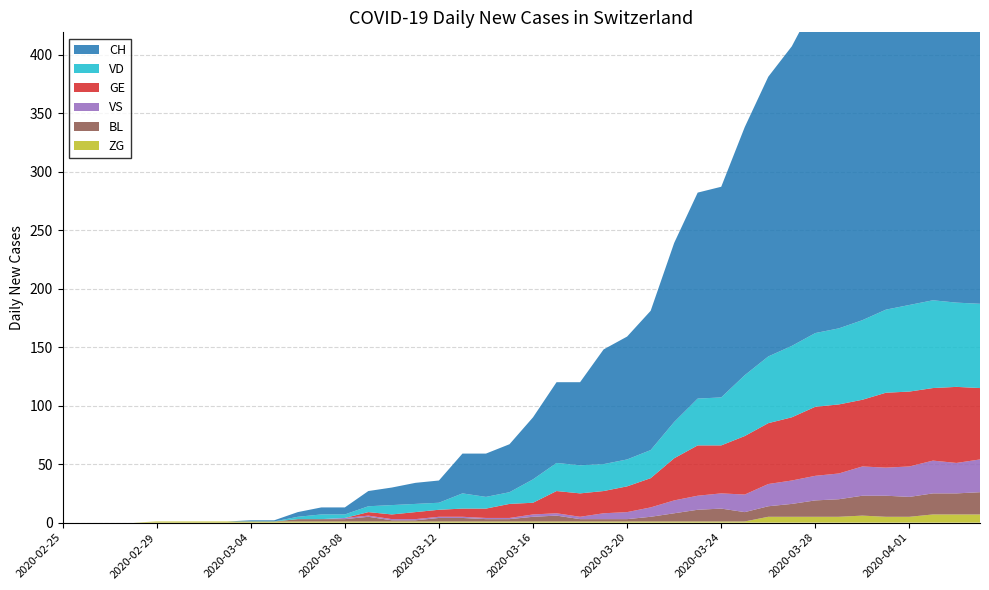

Reading left to right, transcribe all the data shown in this chart.

BL: 2020-02-25=0	2020-02-26=0	2020-02-27=0	2020-02-28=0	2020-02-29=0	2020-03-01=0	2020-03-02=0	2020-03-03=0	2020-03-04=0	2020-03-05=0	2020-03-06=2	2020-03-07=2	2020-03-08=2	2020-03-09=4	2020-03-10=1	2020-03-11=1	2020-03-12=3	2020-03-13=3	2020-03-14=2	2020-03-15=2	2020-03-16=4	2020-03-17=5	2020-03-18=2	2020-03-19=2	2020-03-20=2	2020-03-21=4	2020-03-22=7	2020-03-23=10	2020-03-24=11	2020-03-25=8	2020-03-26=9	2020-03-27=11	2020-03-28=14	2020-03-29=15	2020-03-30=17	2020-03-31=18	2020-04-01=17	2020-04-02=18	2020-04-03=18	2020-04-04=19
GE: 2020-02-25=0	2020-02-26=0	2020-02-27=0	2020-02-28=0	2020-02-29=0	2020-03-01=0	2020-03-02=0	2020-03-03=0	2020-03-04=0	2020-03-05=0	2020-03-06=0	2020-03-07=0	2020-03-08=0	2020-03-09=3	2020-03-10=4	2020-03-11=6	2020-03-12=6	2020-03-13=7	2020-03-14=8	2020-03-15=12	2020-03-16=10	2020-03-17=19	2020-03-18=20	2020-03-19=19	2020-03-20=22	2020-03-21=25	2020-03-22=36	2020-03-23=43	2020-03-24=41	2020-03-25=50	2020-03-26=52	2020-03-27=54	2020-03-28=59	2020-03-29=59	2020-03-30=57	2020-03-31=64	2020-04-01=64	2020-04-02=62	2020-04-03=65	2020-04-04=61
VS: 2020-02-25=0	2020-02-26=0	2020-02-27=0	2020-02-28=0	2020-02-29=0	2020-03-01=0	2020-03-02=0	2020-03-03=0	2020-03-04=0	2020-03-05=0	2020-03-06=0	2020-03-07=0	2020-03-08=1	2020-03-09=1	2020-03-10=1	2020-03-11=1	2020-03-12=1	2020-03-13=1	2020-03-14=1	2020-03-15=1	2020-03-16=2	2020-03-17=2	2020-03-18=2	2020-03-19=5	2020-03-20=6	2020-03-21=8	2020-03-22=11	2020-03-23=12	2020-03-24=13	2020-03-25=15	2020-03-26=19	2020-03-27=20	2020-03-28=21	2020-03-29=22	2020-03-30=25	2020-03-31=24	2020-04-01=26	2020-04-02=28	2020-04-03=26	2020-04-04=28
ZG: 2020-02-25=0	2020-02-26=0	2020-02-27=0	2020-02-28=0	2020-02-29=1	2020-03-01=1	2020-03-02=1	2020-03-03=1	2020-03-04=1	2020-03-05=1	2020-03-06=1	2020-03-07=1	2020-03-08=1	2020-03-09=1	2020-03-10=1	2020-03-11=1	2020-03-12=1	2020-03-13=1	2020-03-14=1	2020-03-15=1	2020-03-16=1	2020-03-17=1	2020-03-18=1	2020-03-19=1	2020-03-20=1	2020-03-21=1	2020-03-22=1	2020-03-23=1	2020-03-24=1	2020-03-25=1	2020-03-26=5	2020-03-27=5	2020-03-28=5	2020-03-29=5	2020-03-30=6	2020-03-31=5	2020-04-01=5	2020-04-02=7	2020-04-03=7	2020-04-04=7
VD: 2020-02-25=0	2020-02-26=0	2020-02-27=0	2020-02-28=0	2020-02-29=0	2020-03-01=0	2020-03-02=0	2020-03-03=0	2020-03-04=0	2020-03-05=0	2020-03-06=2	2020-03-07=4	2020-03-08=3	2020-03-09=5	2020-03-10=8	2020-03-11=7	2020-03-12=6	2020-03-13=13	2020-03-14=10	2020-03-15=10	2020-03-16=20	2020-03-17=24	2020-03-18=24	2020-03-19=23	2020-03-20=23	2020-03-21=24	2020-03-22=31	2020-03-23=40	2020-03-24=41	2020-03-25=52	2020-03-26=57	2020-03-27=61	2020-03-28=63	2020-03-29=65	2020-03-30=68	2020-03-31=71	2020-04-01=74	2020-04-02=75	2020-04-03=72	2020-04-04=72
CH: 2020-02-25=0	2020-02-26=0	2020-02-27=0	2020-02-28=0	2020-02-29=0	2020-03-01=0	2020-03-02=0	2020-03-03=0	2020-03-04=1	2020-03-05=1	2020-03-06=4	2020-03-07=6	2020-03-08=6	2020-03-09=13	2020-03-10=15	2020-03-11=18	2020-03-12=19	2020-03-13=34	2020-03-14=37	2020-03-15=41	2020-03-16=53	2020-03-17=69	2020-03-18=71	2020-03-19=98	2020-03-20=105	2020-03-21=119	2020-03-22=153	2020-03-23=176	2020-03-24=180	2020-03-25=212	2020-03-26=239	2020-03-27=256	2020-03-28=283	2020-03-29=294	2020-03-30=342	2020-03-31=361	2020-04-01=388	2020-04-02=396	2020-04-03=399	2020-04-04=399